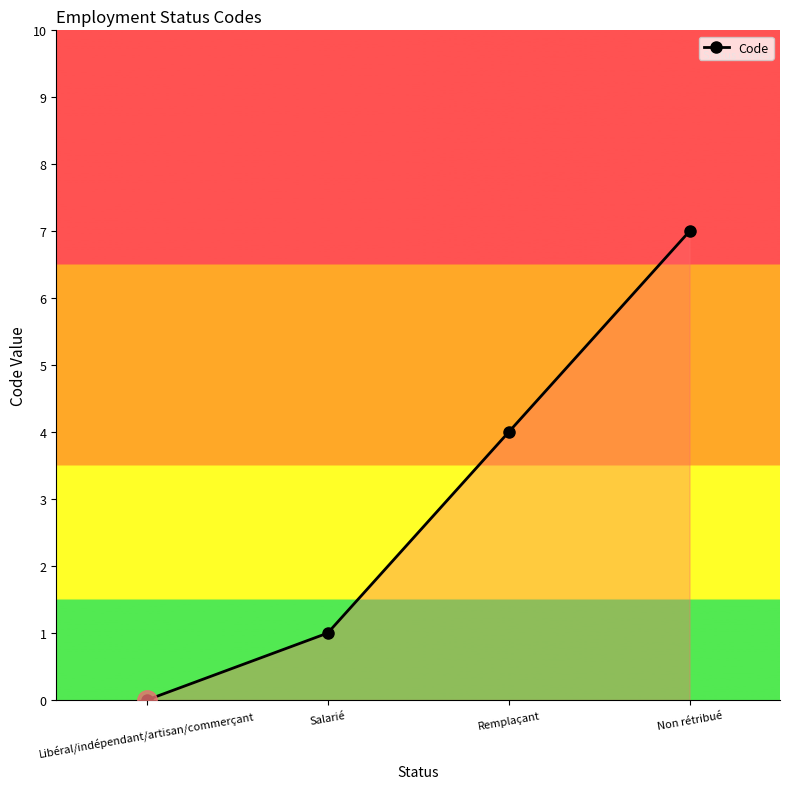

What is the sum of the values at Libéral/indépendant/artisan/commerçant and Salarié?

1